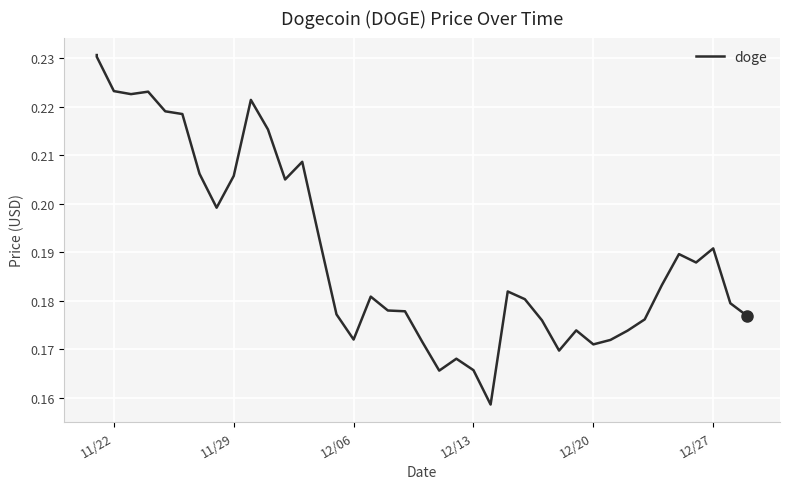

What is the sum of all values?

7.6